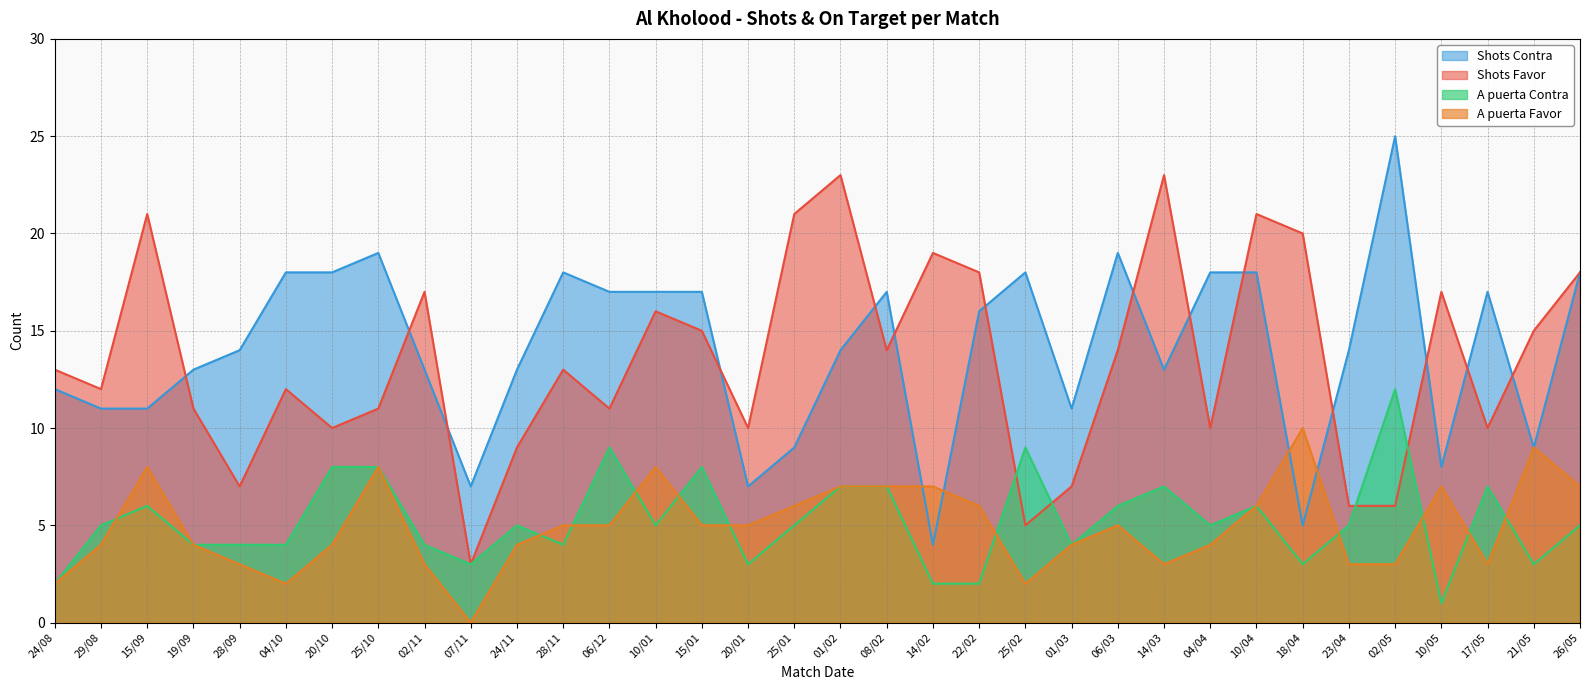

Which category has the highest value across all series?

02/05